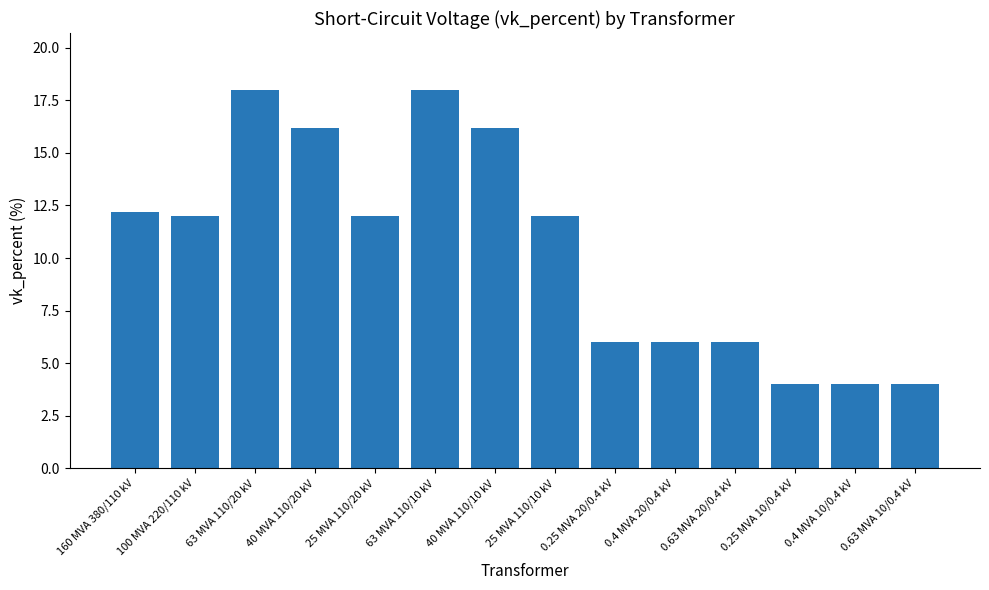

What is the smallest value displayed?

4.0